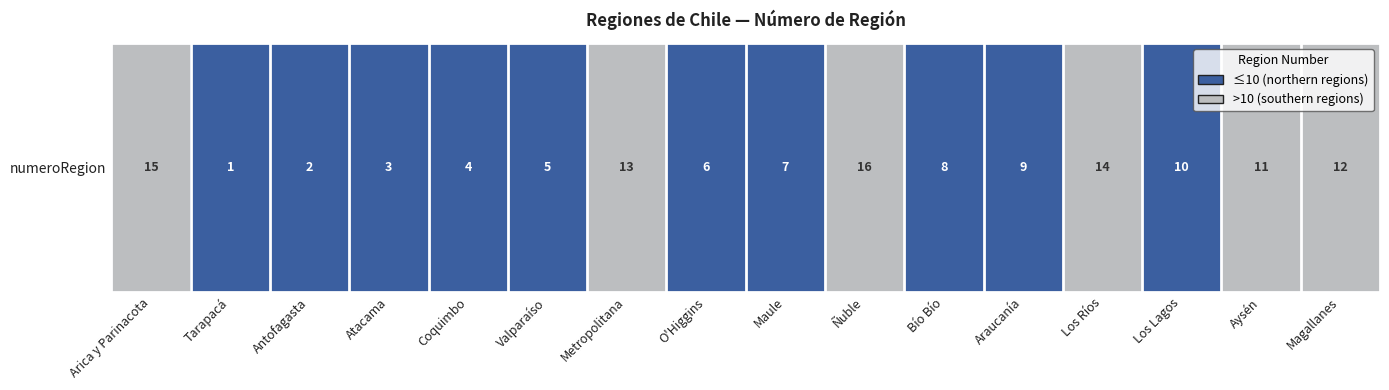

What is the change in value from Valparaíso to Los Ríos?

+9